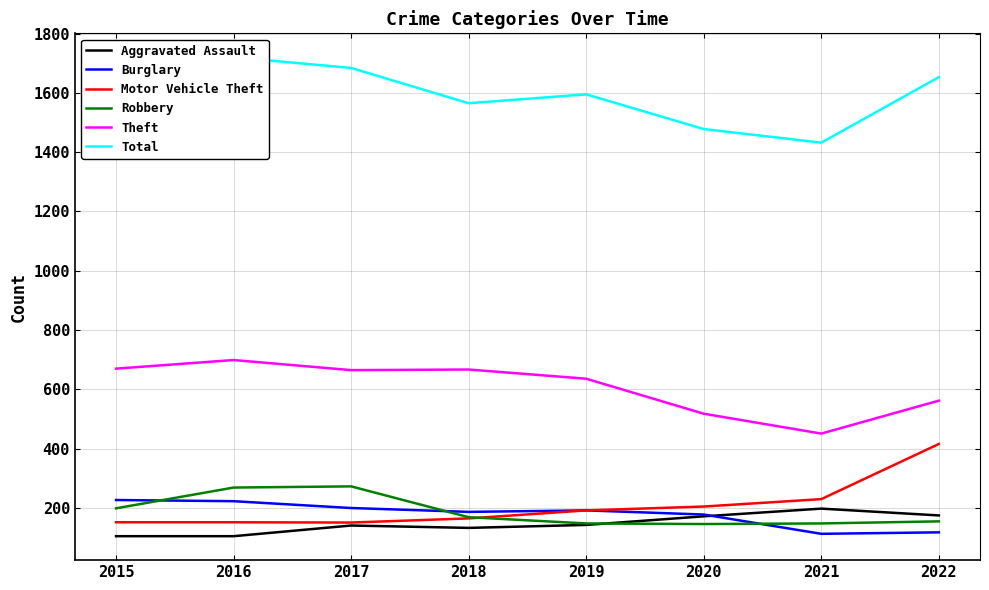

Is the value of Burglary at 2017 greater than the value of Total at 2022?

No